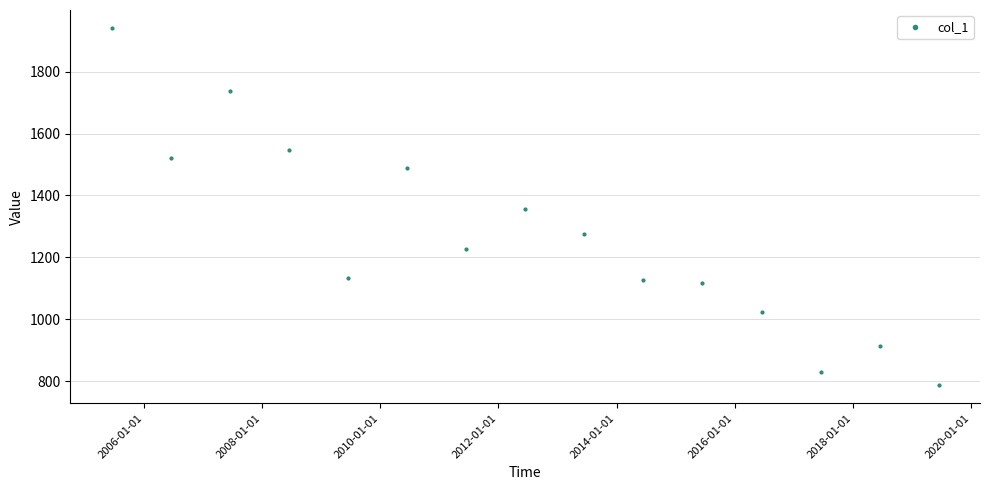

What is the difference between the maximum and second lowest values?

1110.9